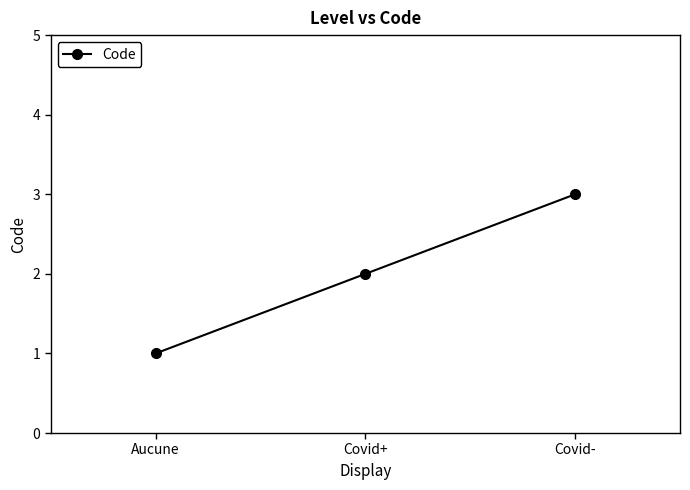

Which category has the highest value across all series?

Covid-